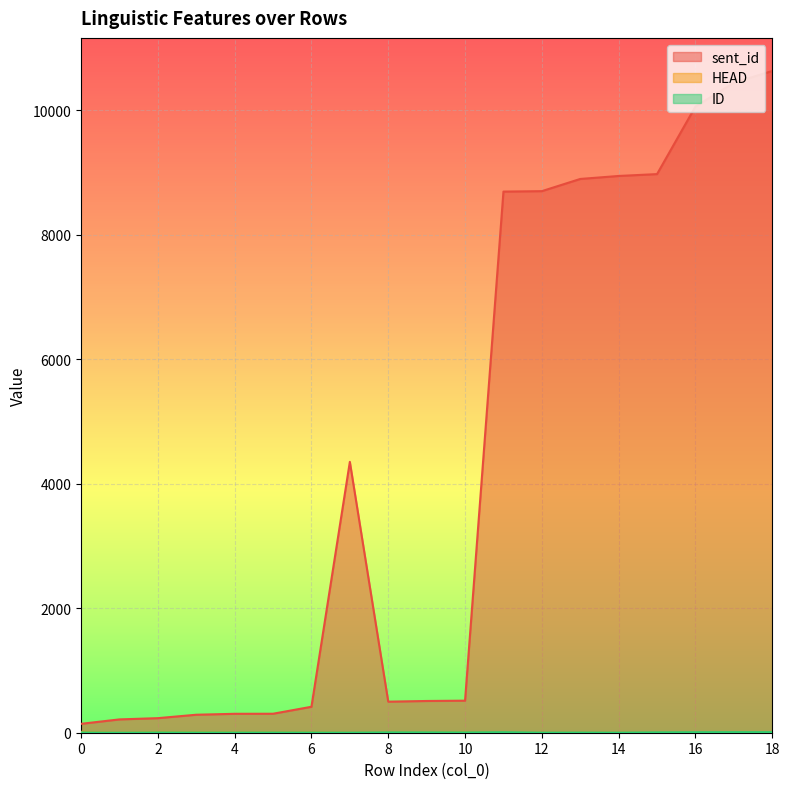

True or false: sent_id and HEAD intersect in this chart.

False